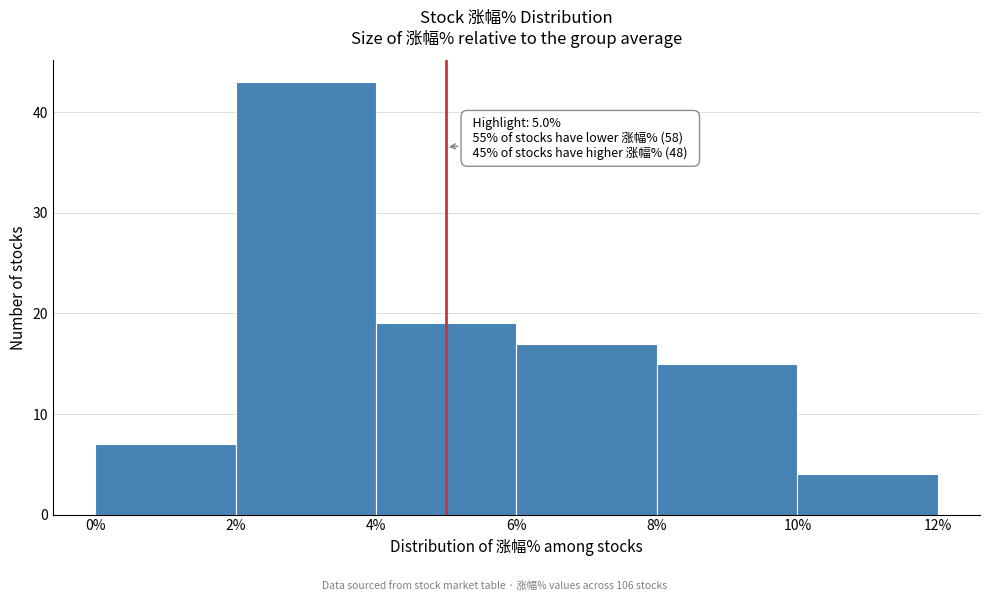

Over which range of the x-axis is the bar tallest?

2% to 4%